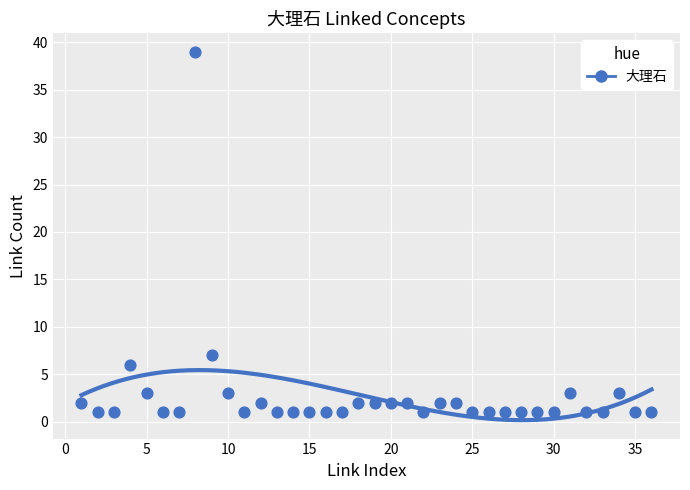

What Y value in the scatter plot is closest to 20?

7